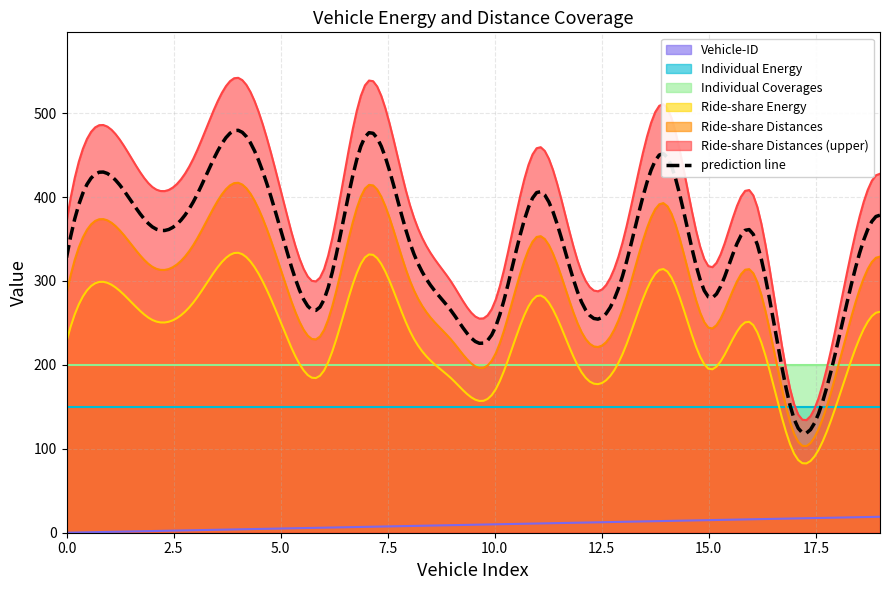

How many values in the Ride-share Distances series exceed 312?

9